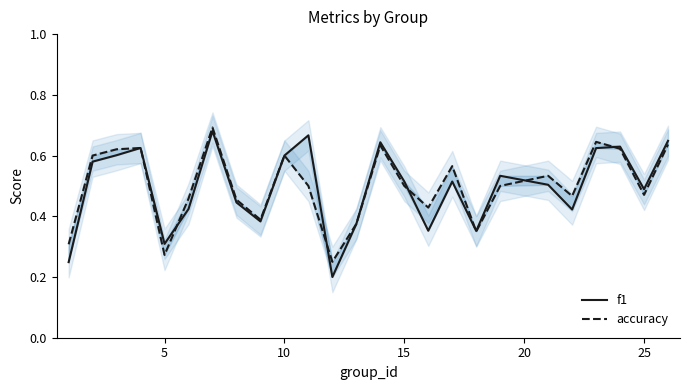

What is the sum of all accuracy values?

12.5